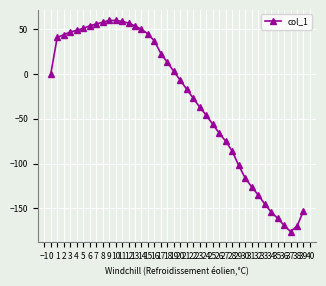

Which label corresponds to the smallest value in the chart?

37